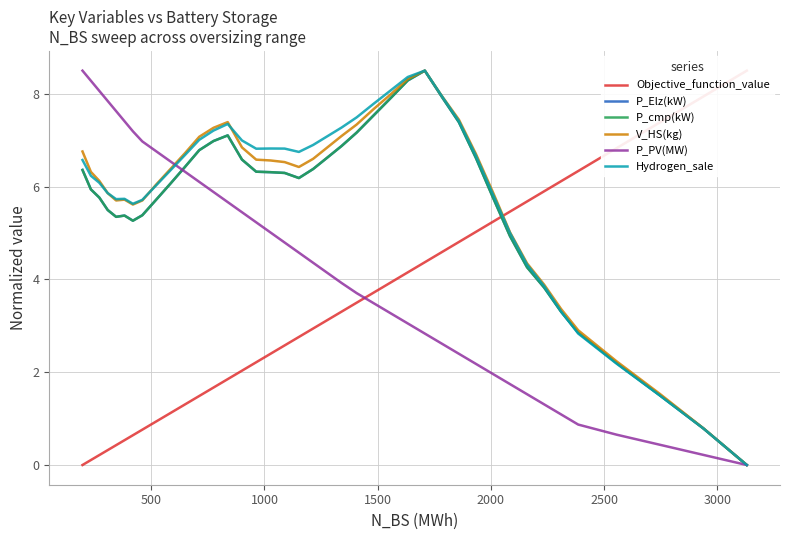

True or false: P_cmp(kW) has more than 2 interior local peaks.

True